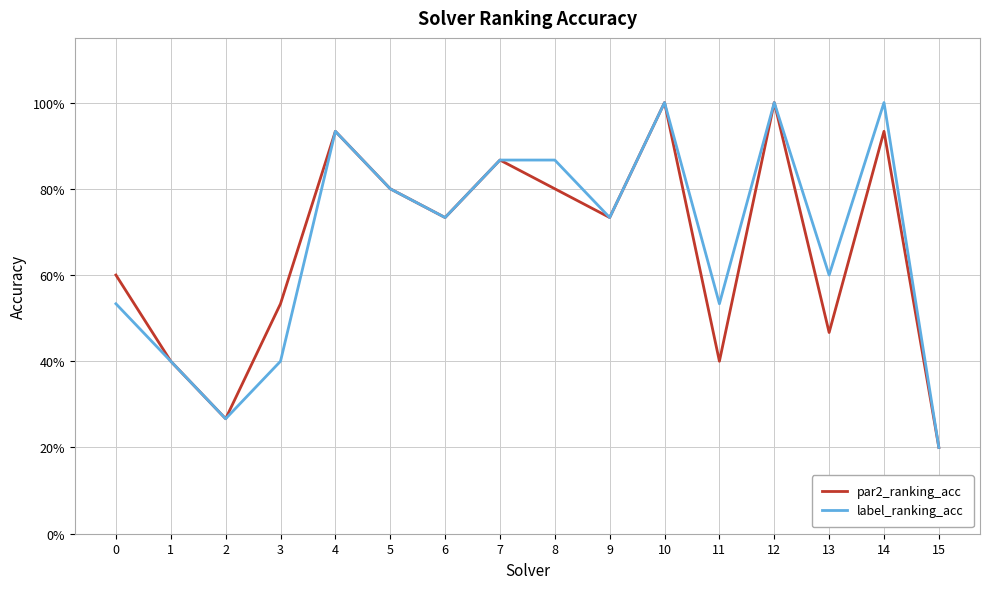

True or false: par2_ranking_acc and label_ranking_acc intersect in this chart.

False